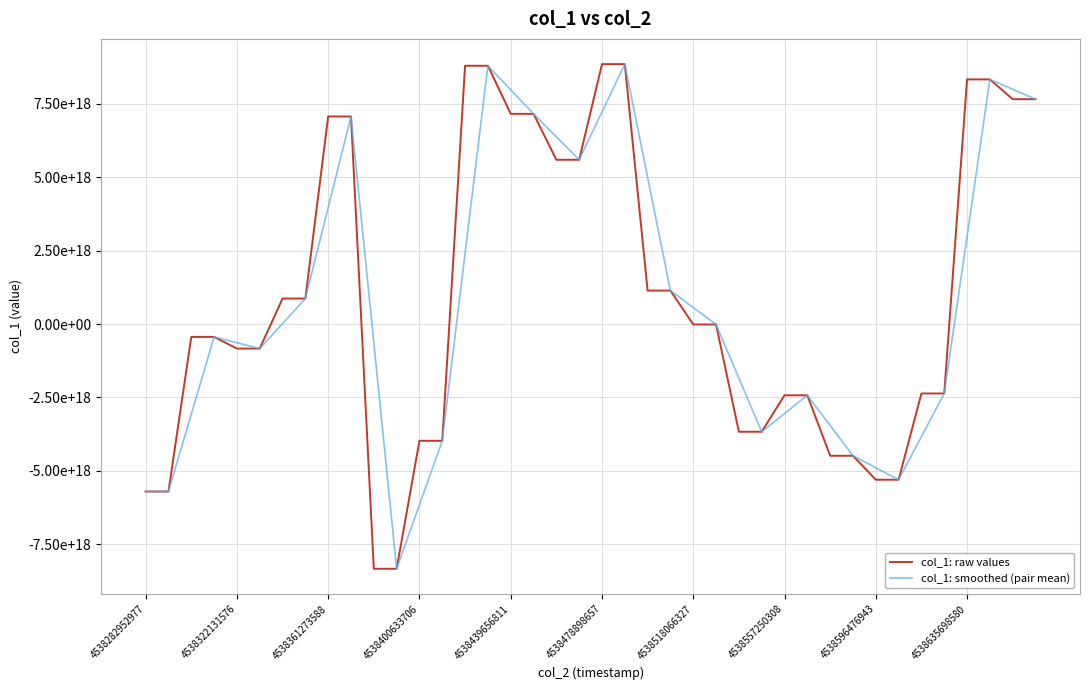

What is the maximum value for col_1: smoothed (pair mean)?

8858627731676946432